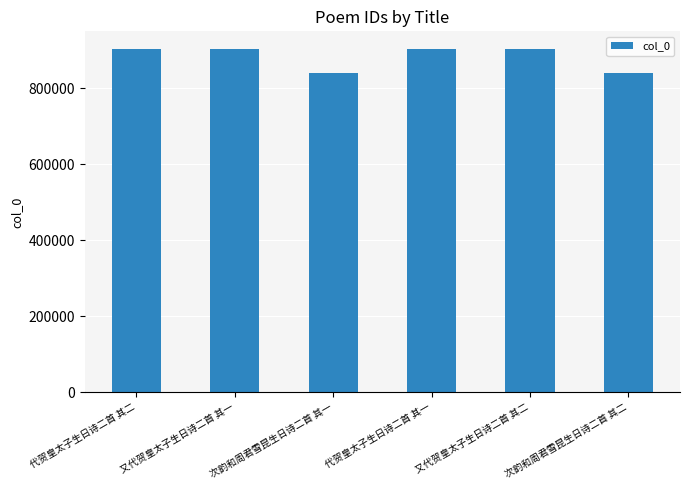

What position from the left is 代贺皇太子生日诗二首 其一?

4